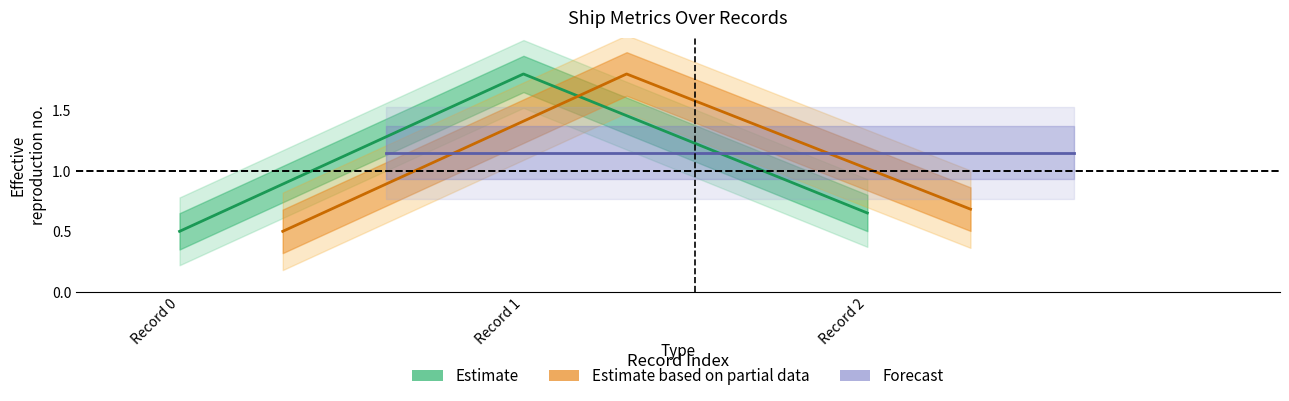

Rank the categories by Estimate value from highest to lowest.

Record 1, Record 2, Record 0